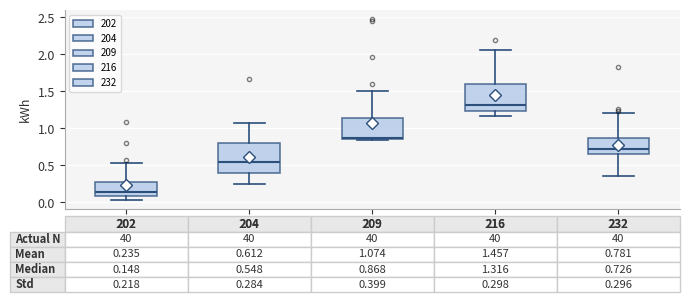

Which box's median line is the lowest?

202